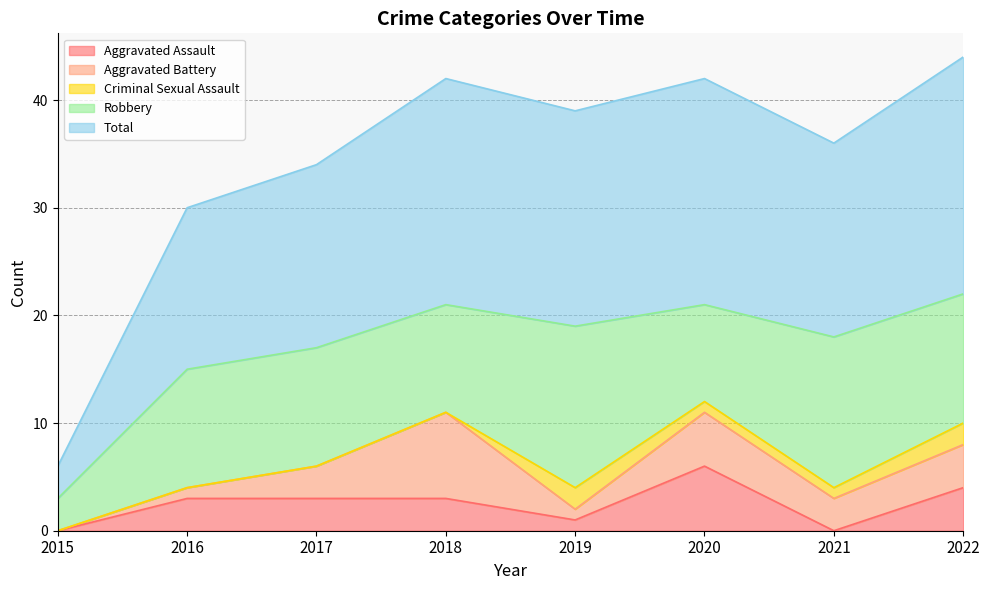

True or false: Robbery and Total cross at least once.

False